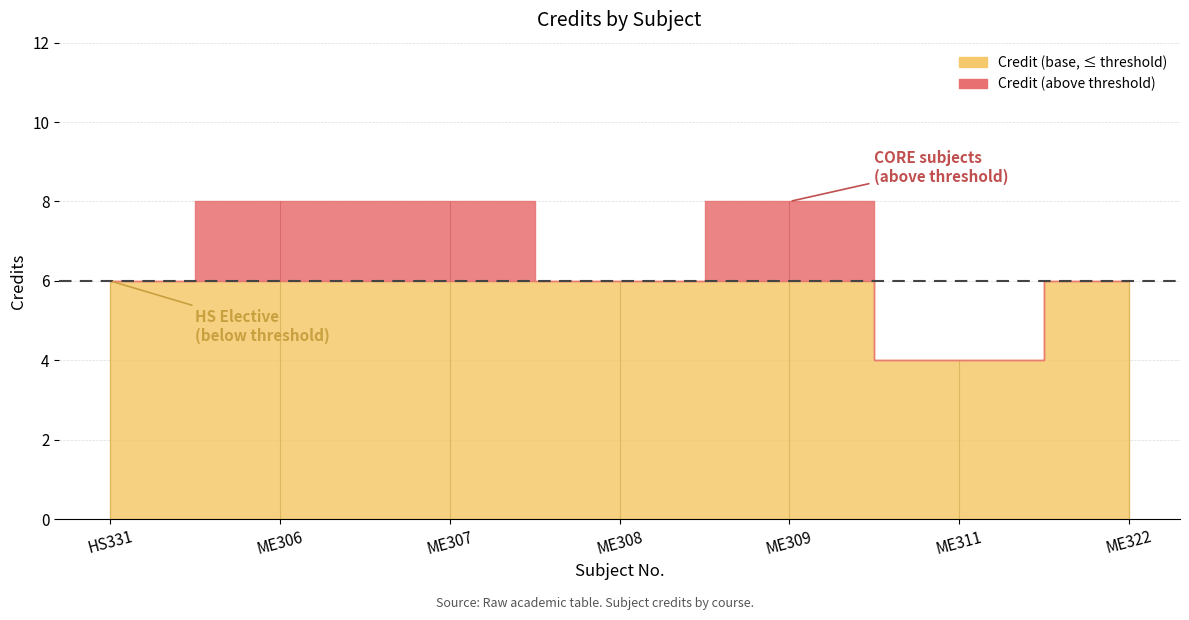

Which label corresponds to the largest value in the chart?

ME306